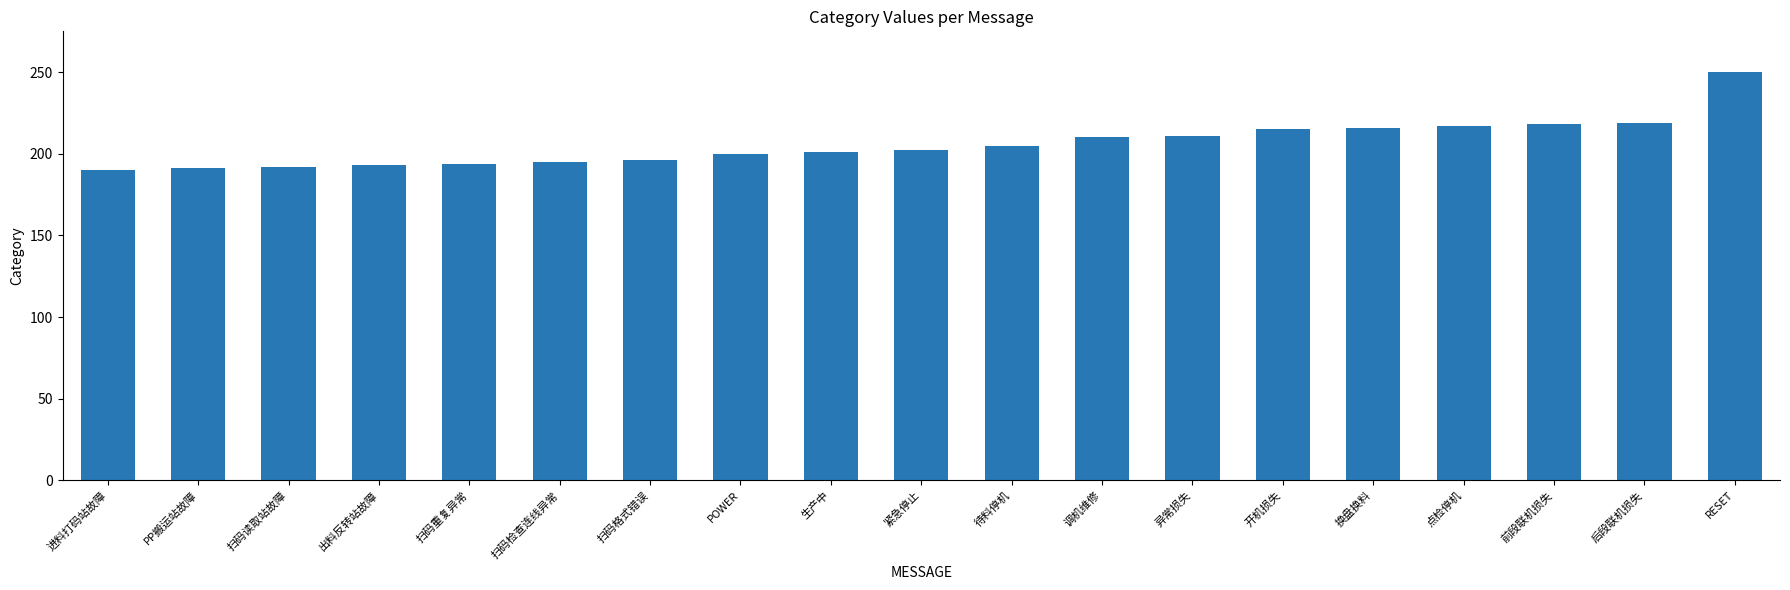

What is the smallest value displayed?

190